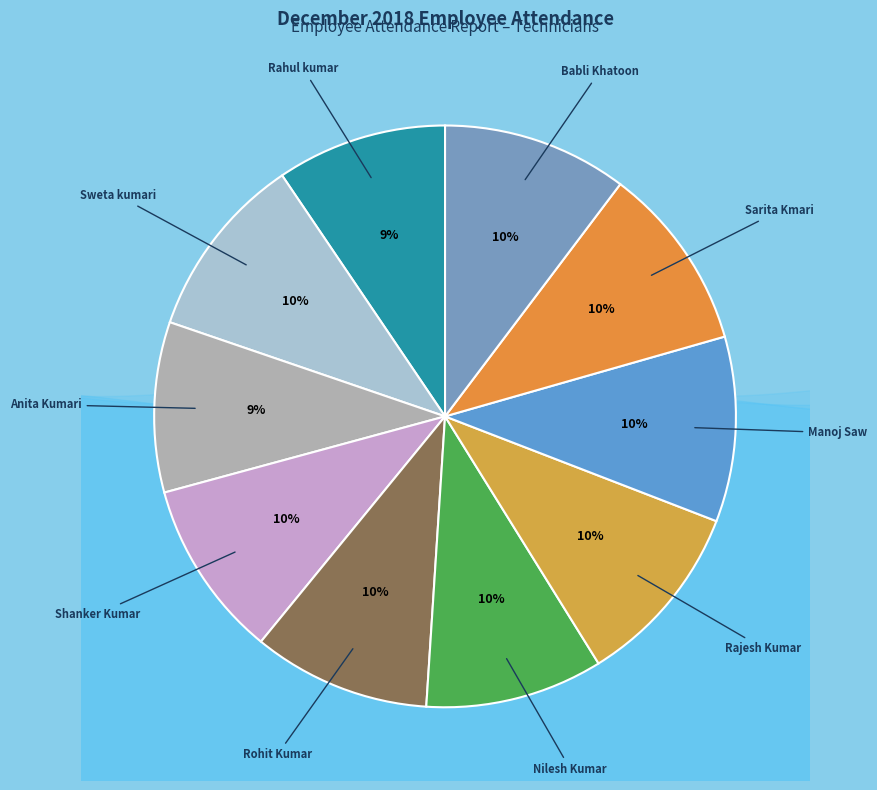

How many slices are in this pie chart?

10